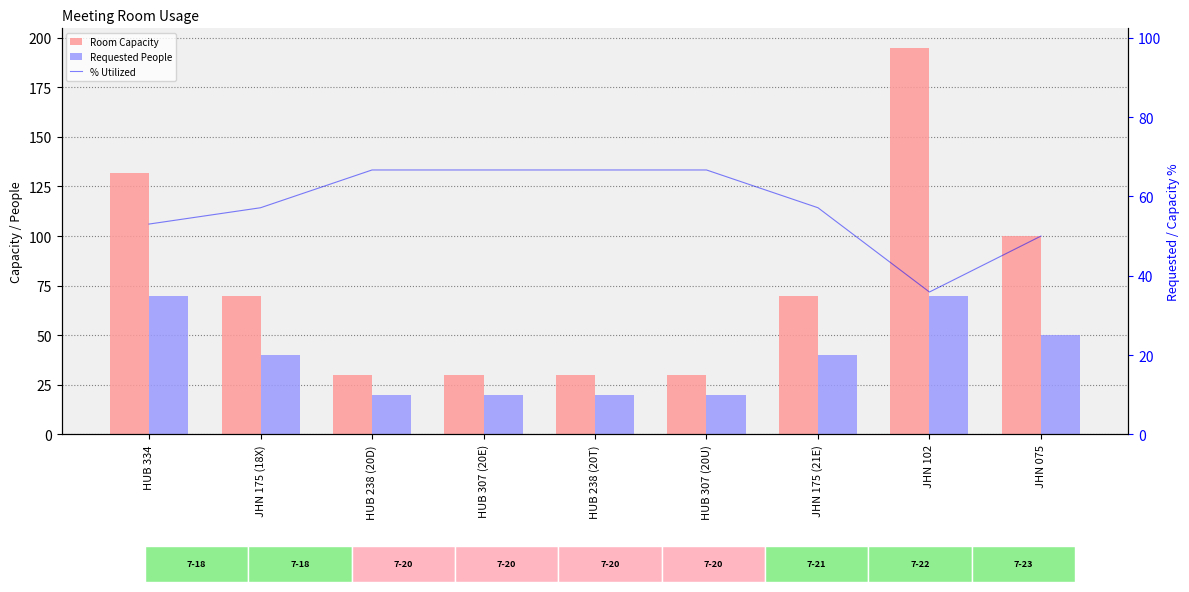

List the series in order of their peak value, lowest first.

% Utilized, Requested People, Room Capacity